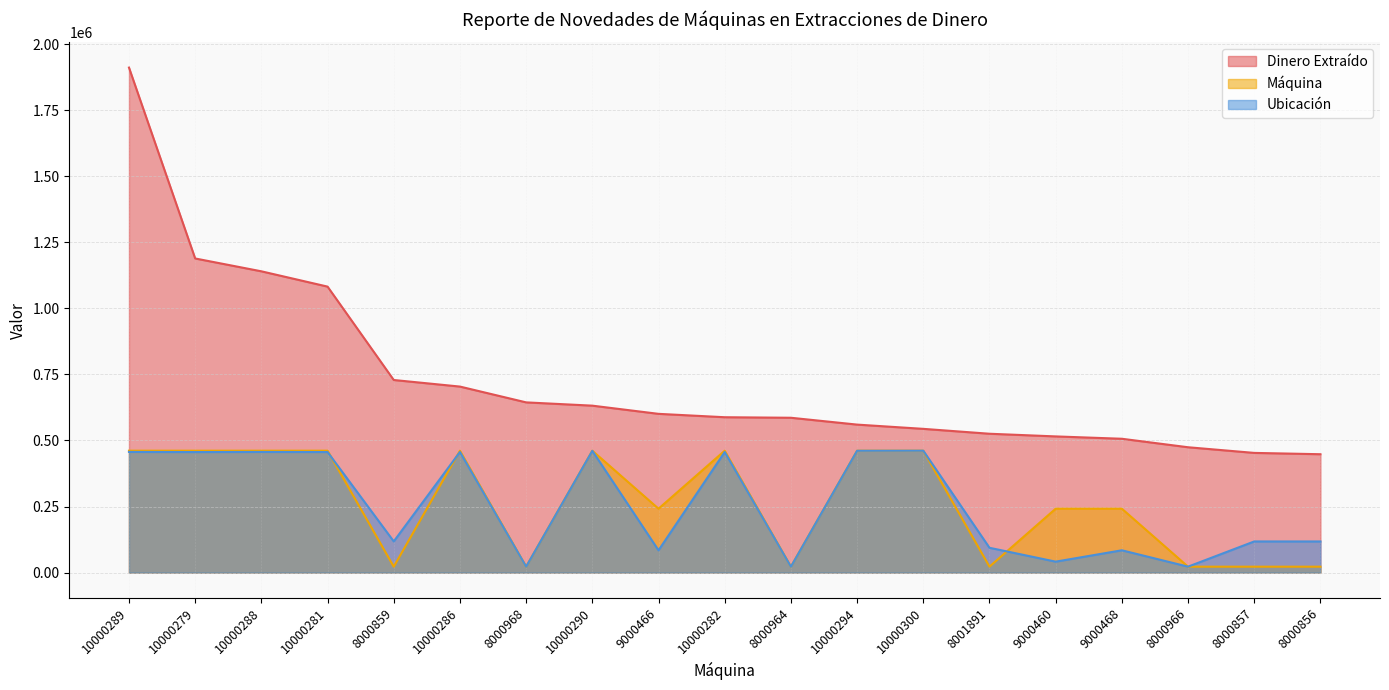

Where is Ubicación nearest to the value 241880?

8000859